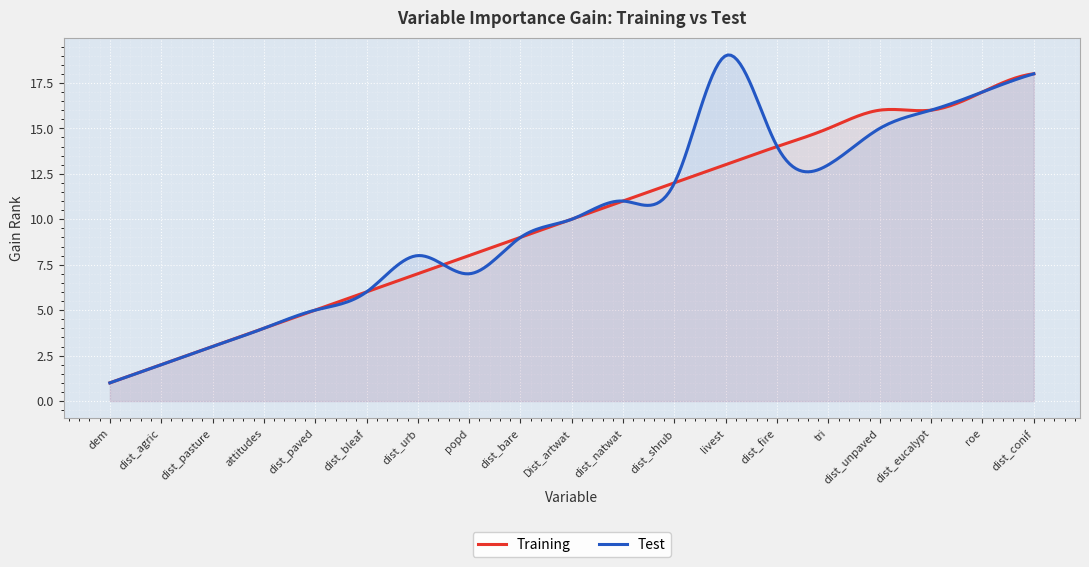

Which series has the largest range (max minus min)?

Test